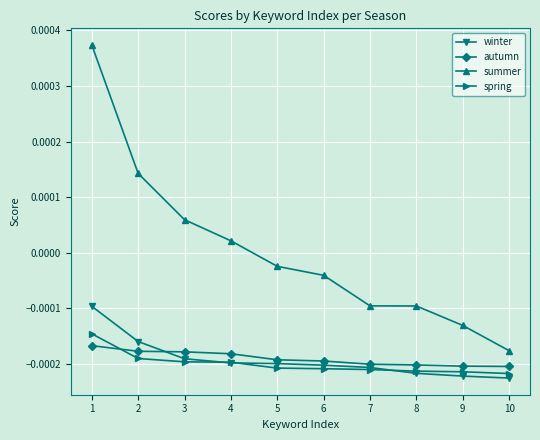

At which label does spring reach its peak?

1